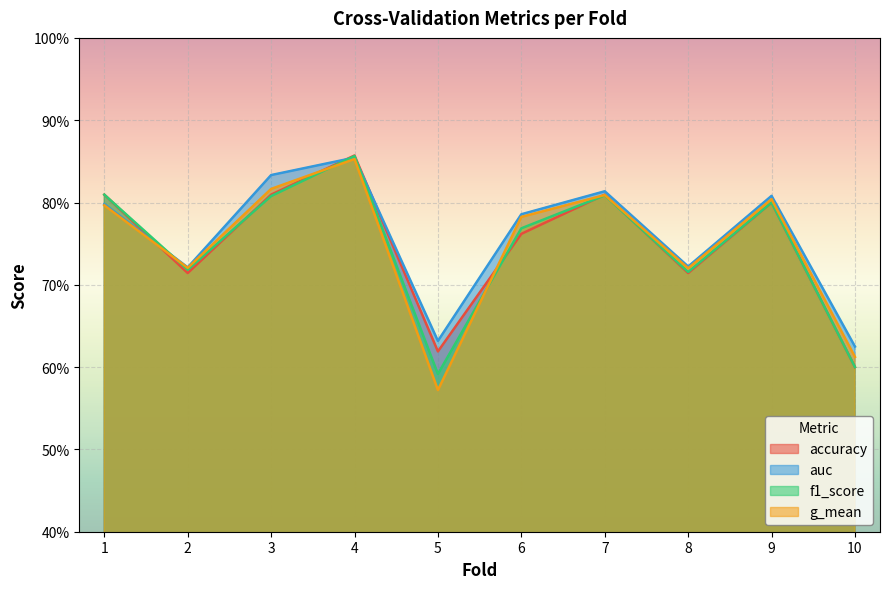

How many categories are shown in the chart?

10